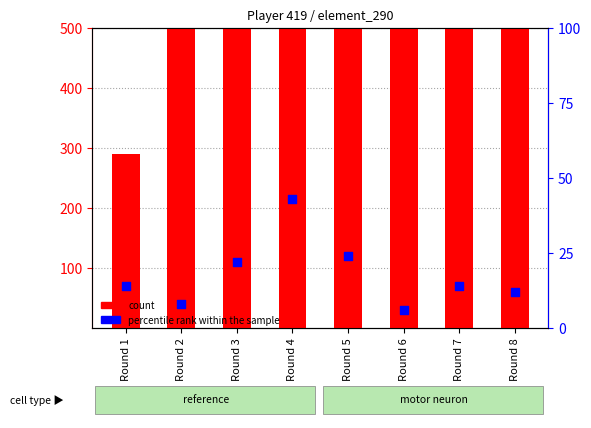

Which series has the largest Y range (max minus min)?

count